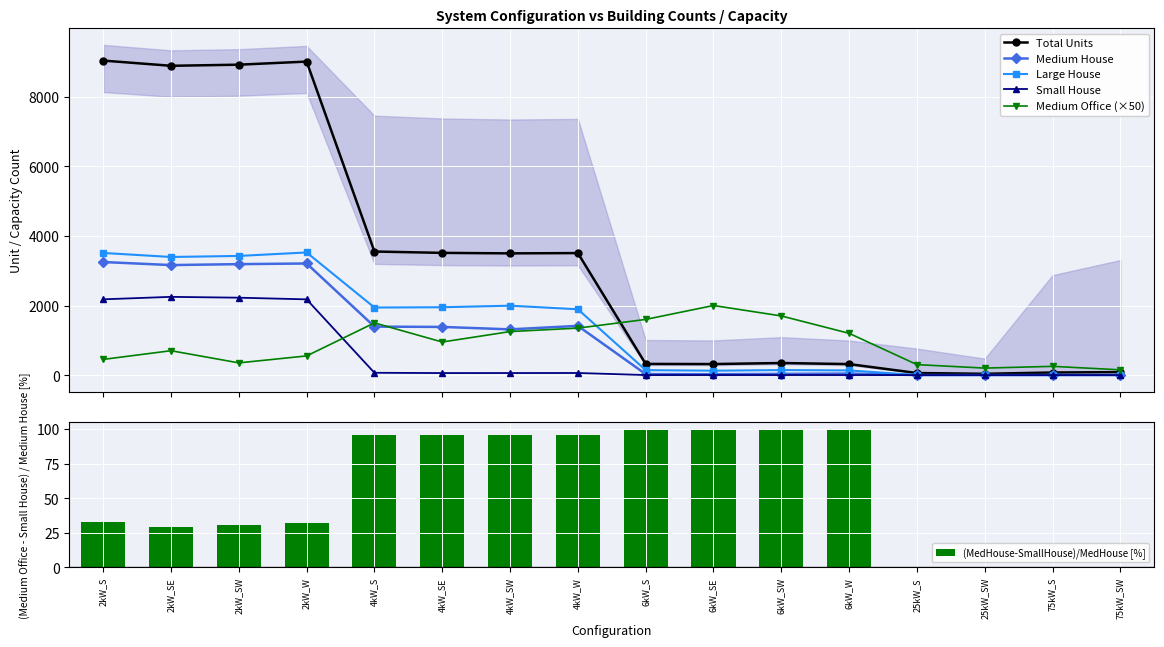

How many values in (MedHouse-SmallHouse)/MedHouse [%] are above zero?

12